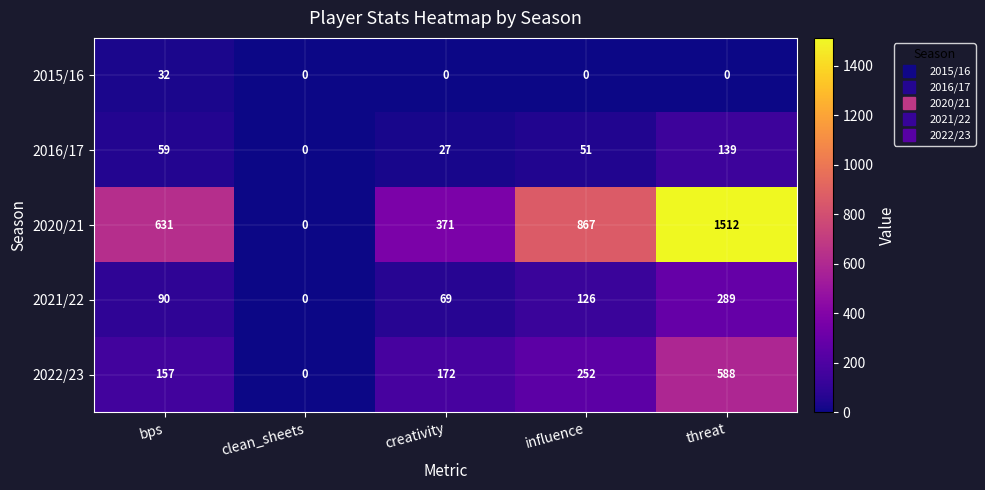

What is the maximum value shown in the chart?

1512